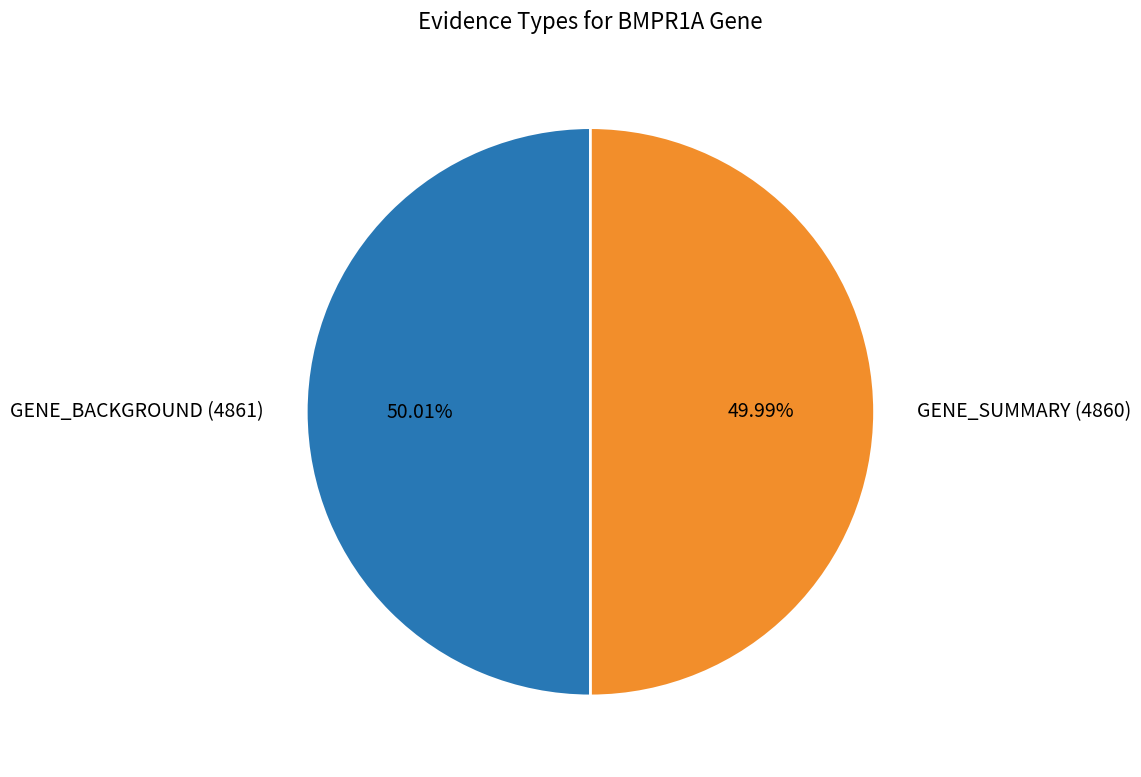

Approximately how many times larger is the value at GENE_SUMMARY (4860) compared to GENE_BACKGROUND (4861)?

1.0